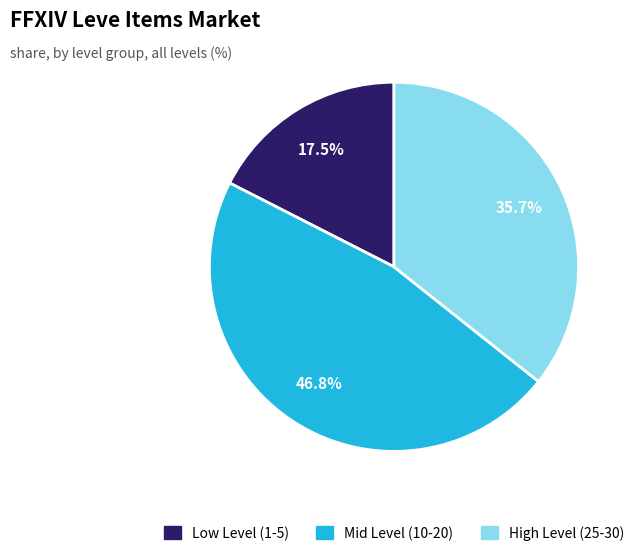

Does any single category account for the majority?

No